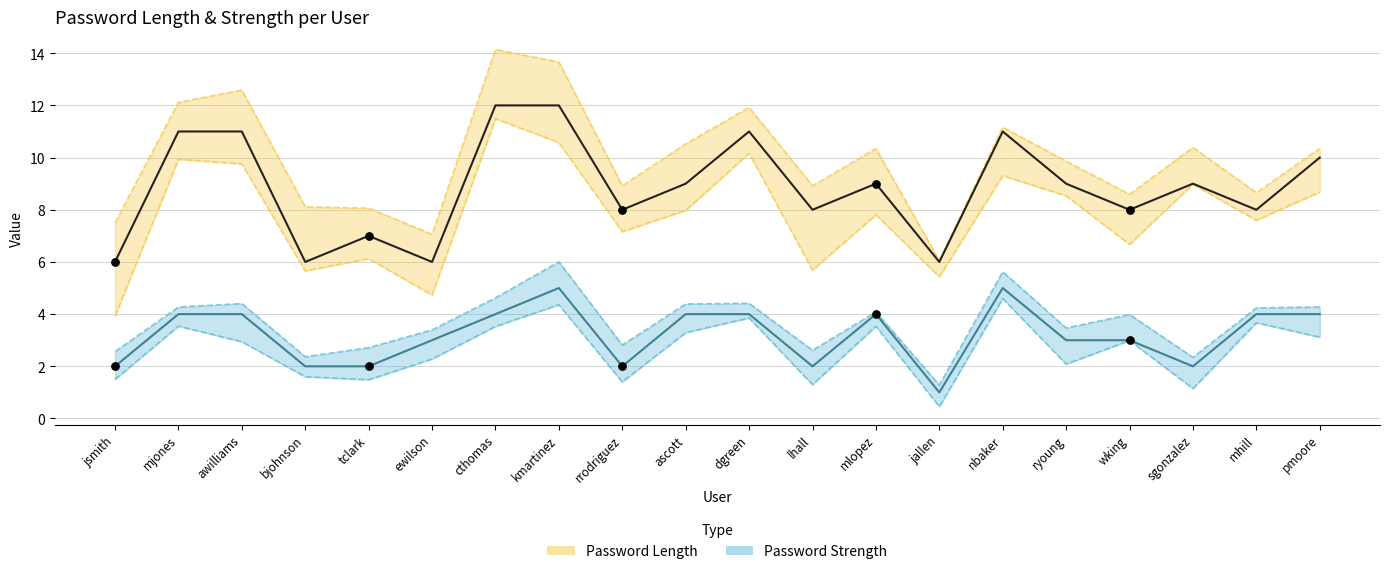

Which series contains the lowest Y value?

Password Strength (fitted)